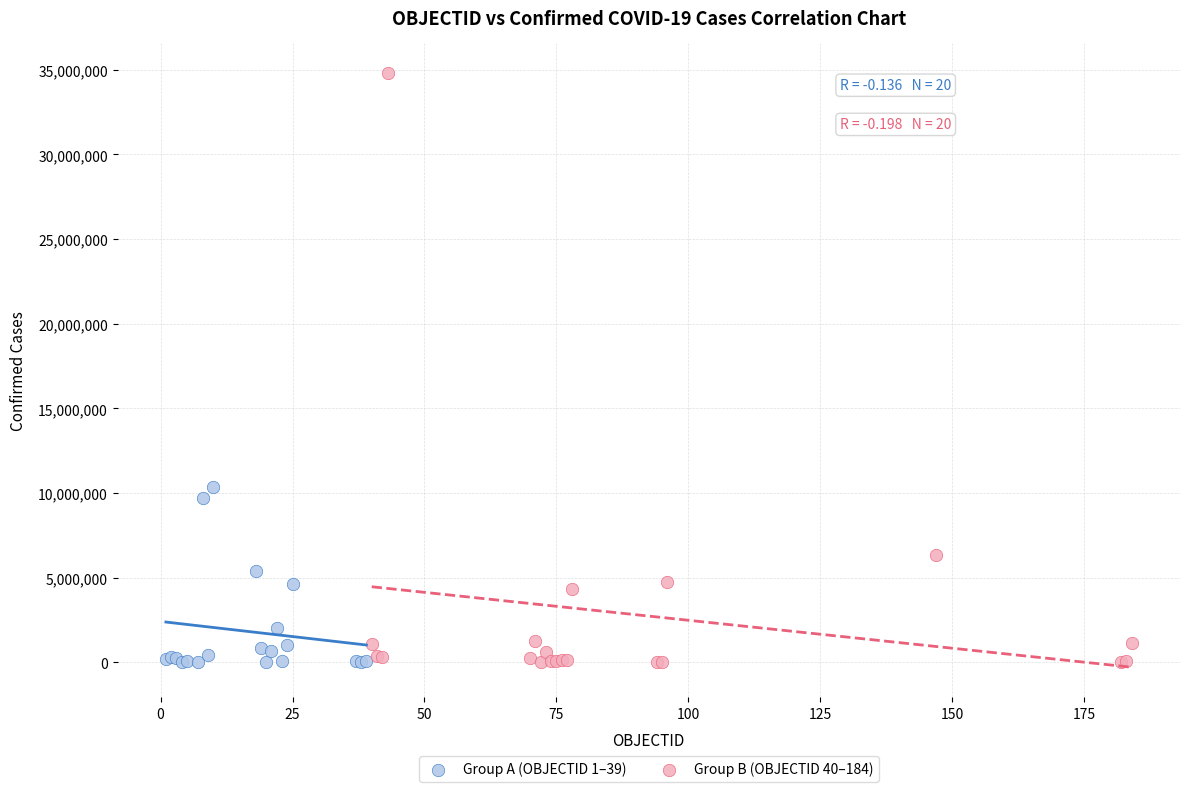

Which series reaches the maximum Y coordinate?

Group B (OBJECTID 40–184)